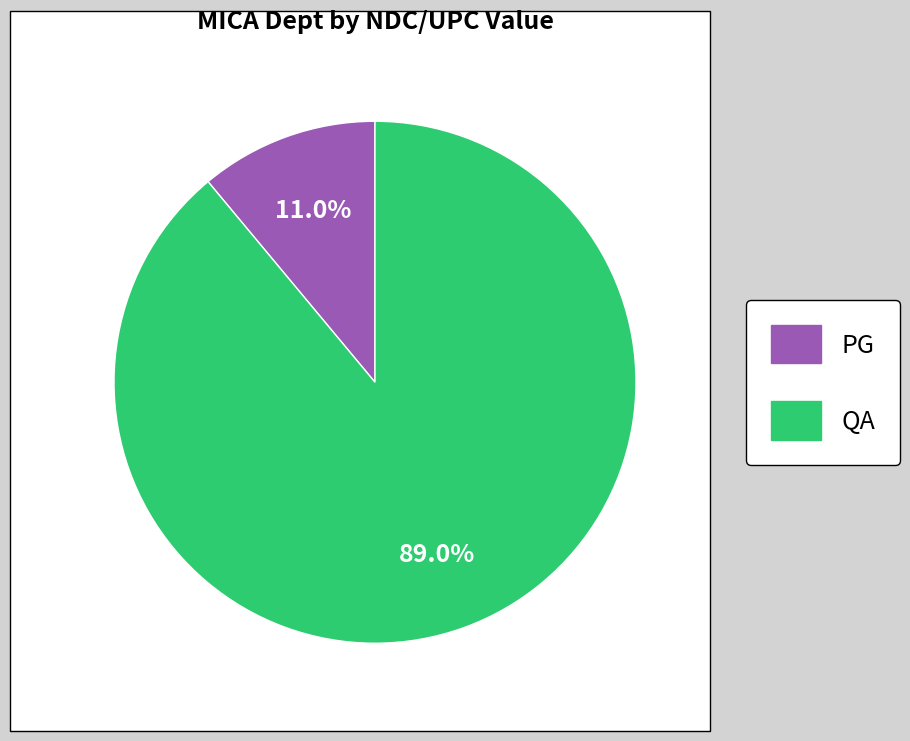

To the nearest percent, what is the combined percentage of PG and QA?

100%